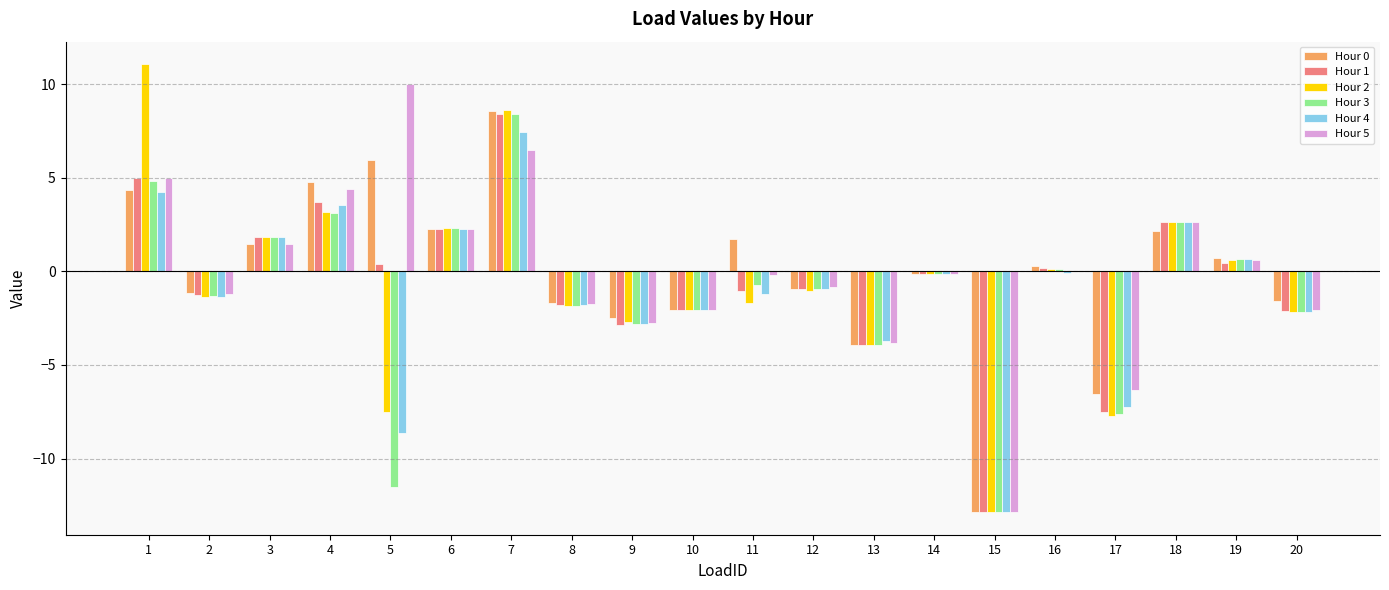

At which category is the sum across all series the highest?

7